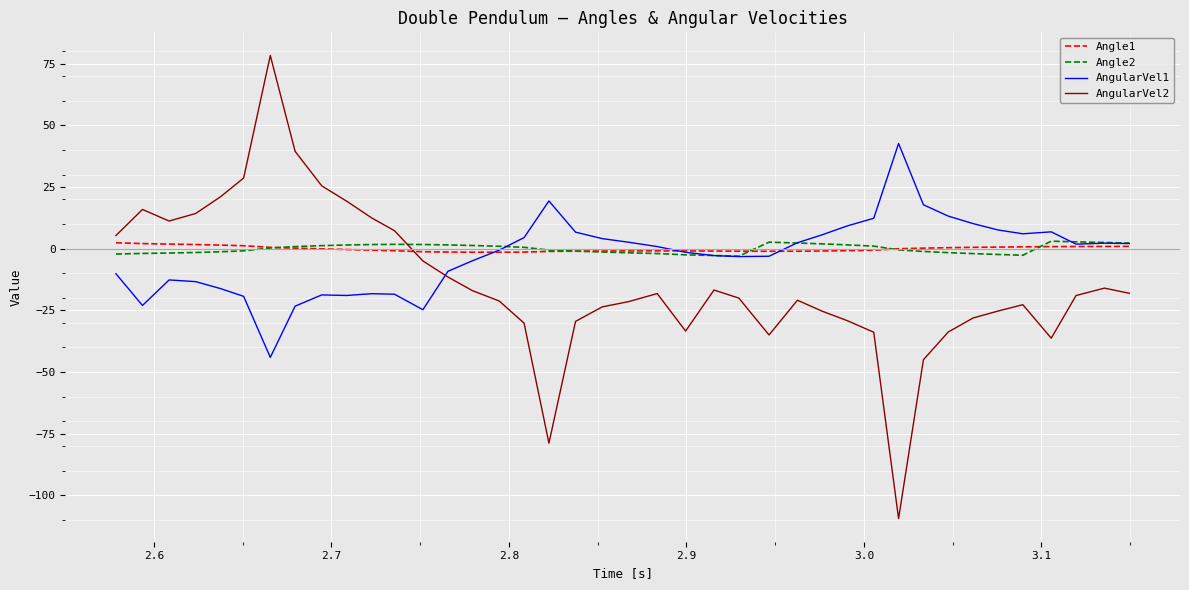

What is the maximum value shown in the chart?

78.3